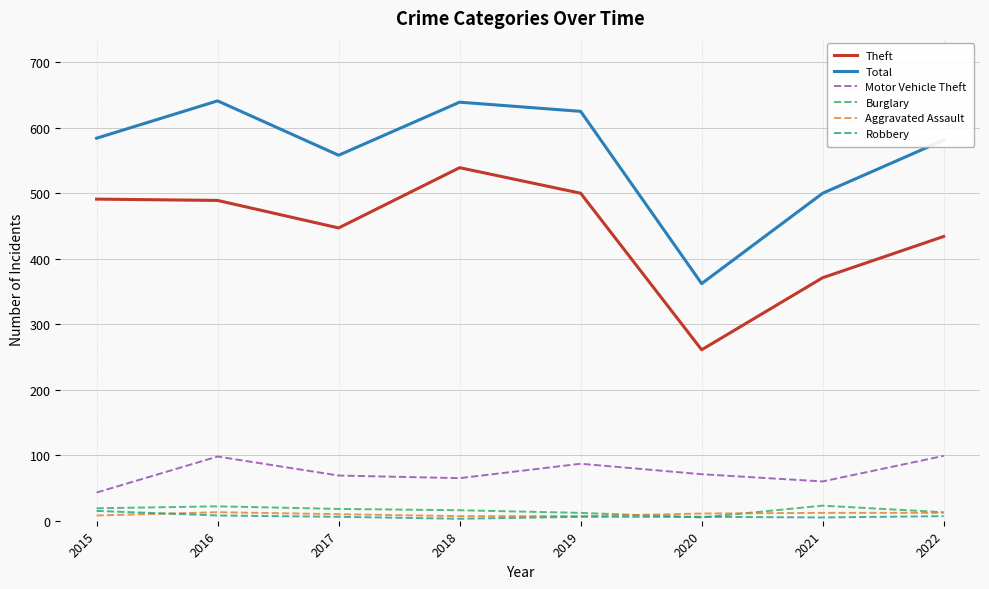

Between 2018 and 2020, which series saw the biggest shift?

Theft